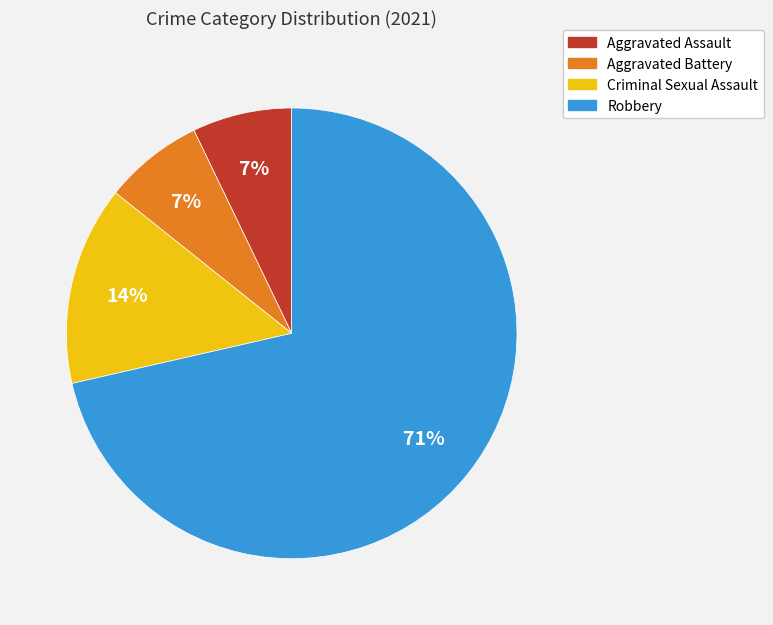

How many segments does this pie chart have?

4